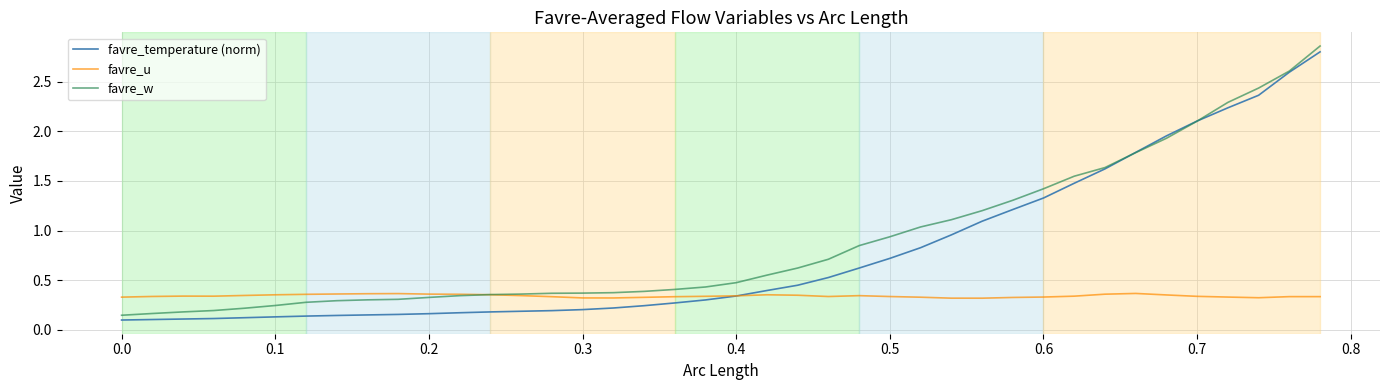

List the series in order of their overall mean, lowest first.

favre_u, favre_temperature (norm), favre_w